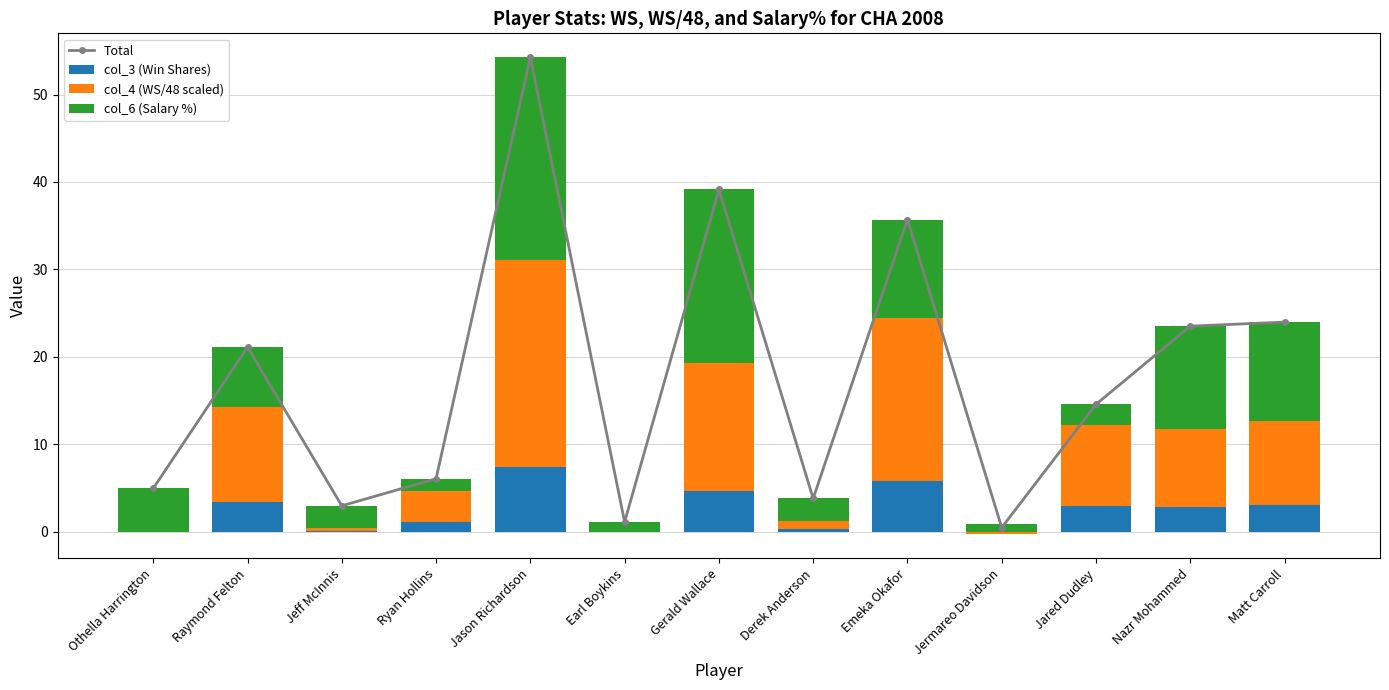

How many values in the col_6 (Salary %) series exceed 4?

7